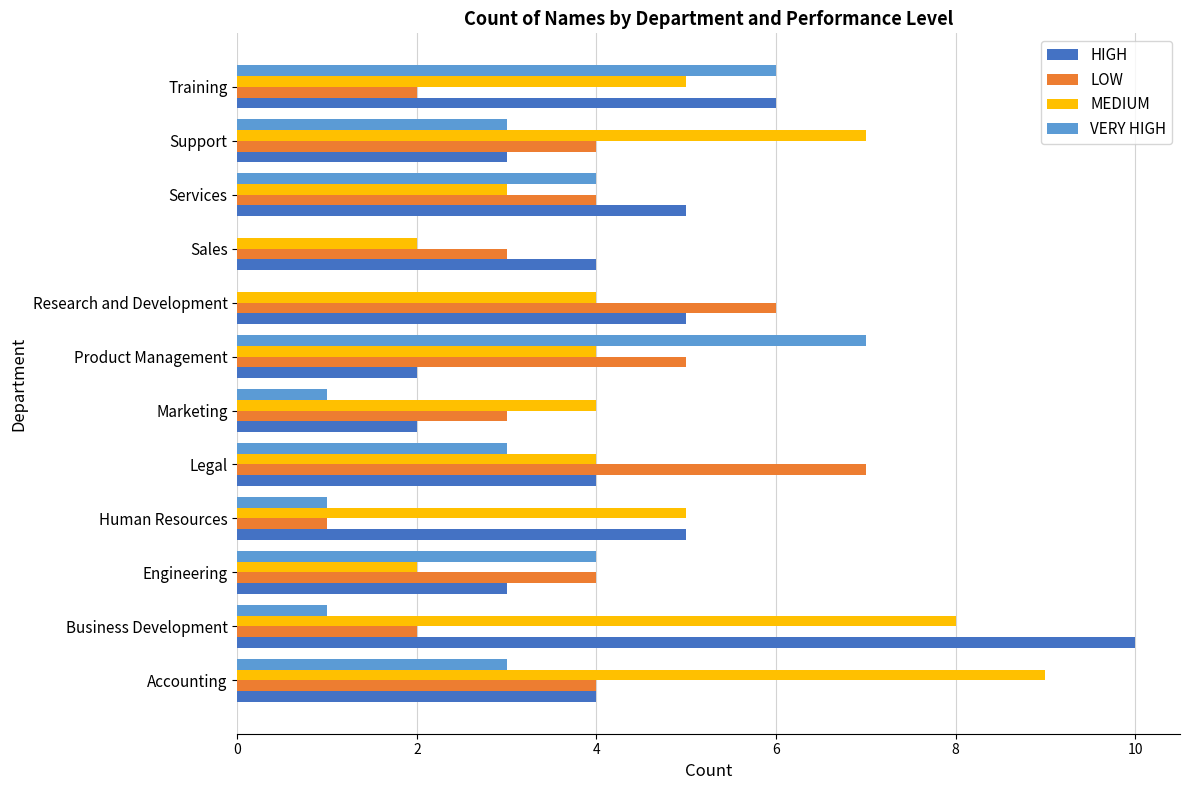

True or false: HIGH has a value of 3 at Support.

True